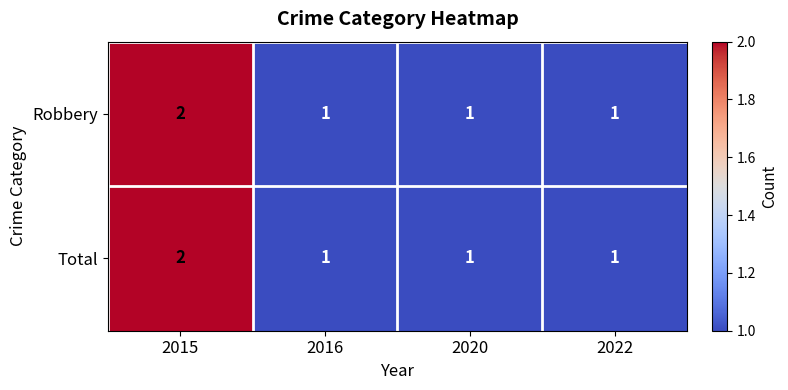

What is the smallest value displayed?

1